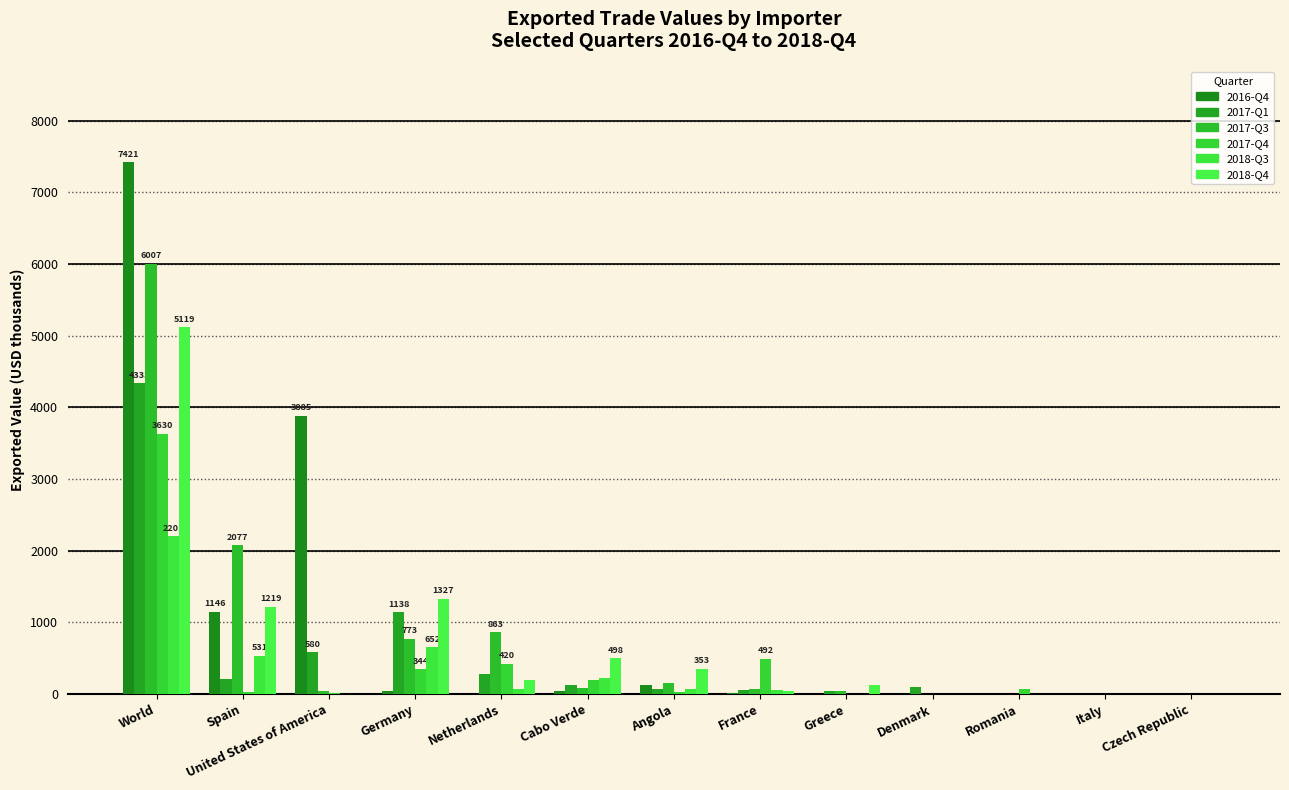

Between Denmark and Greece, which is larger?

Greece